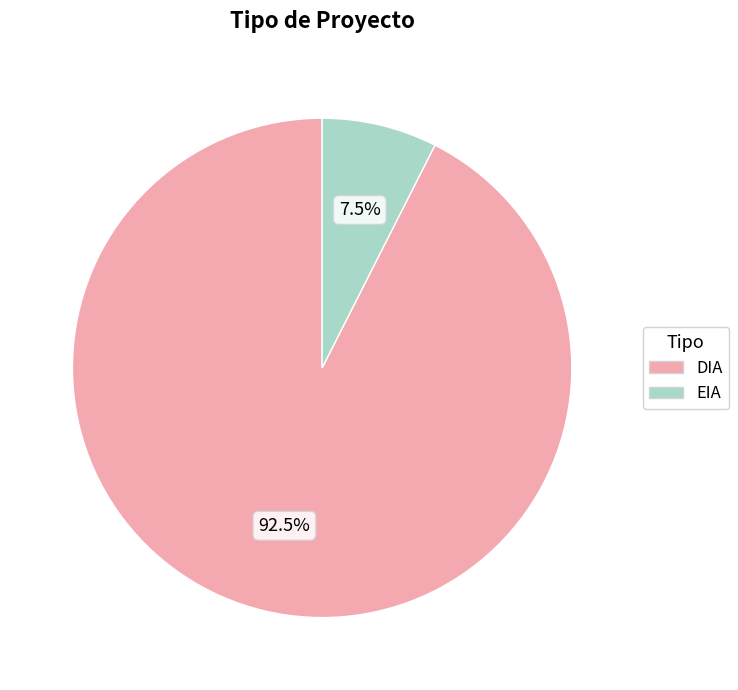

Does EIA represent more than half of the total?

No